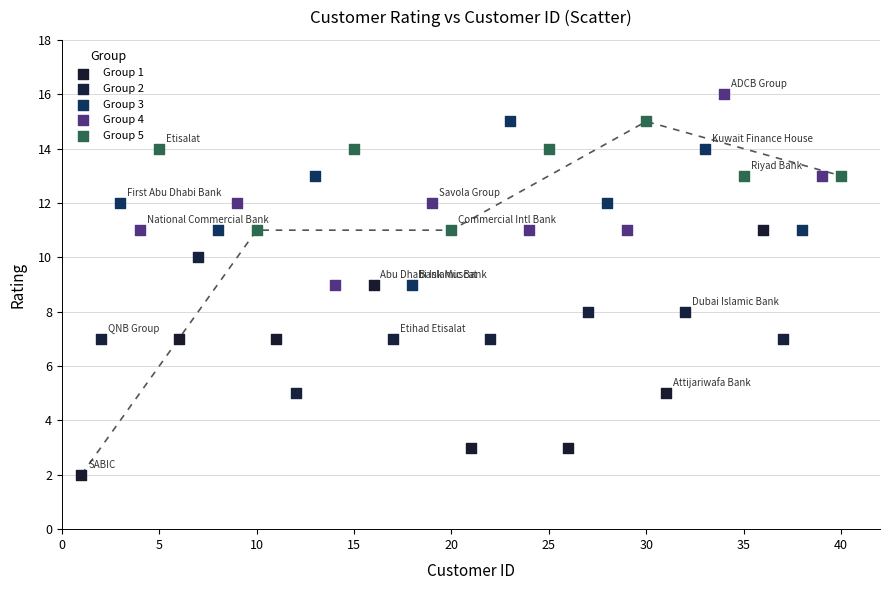

Which series has the widest spread of Y values?

Group 1